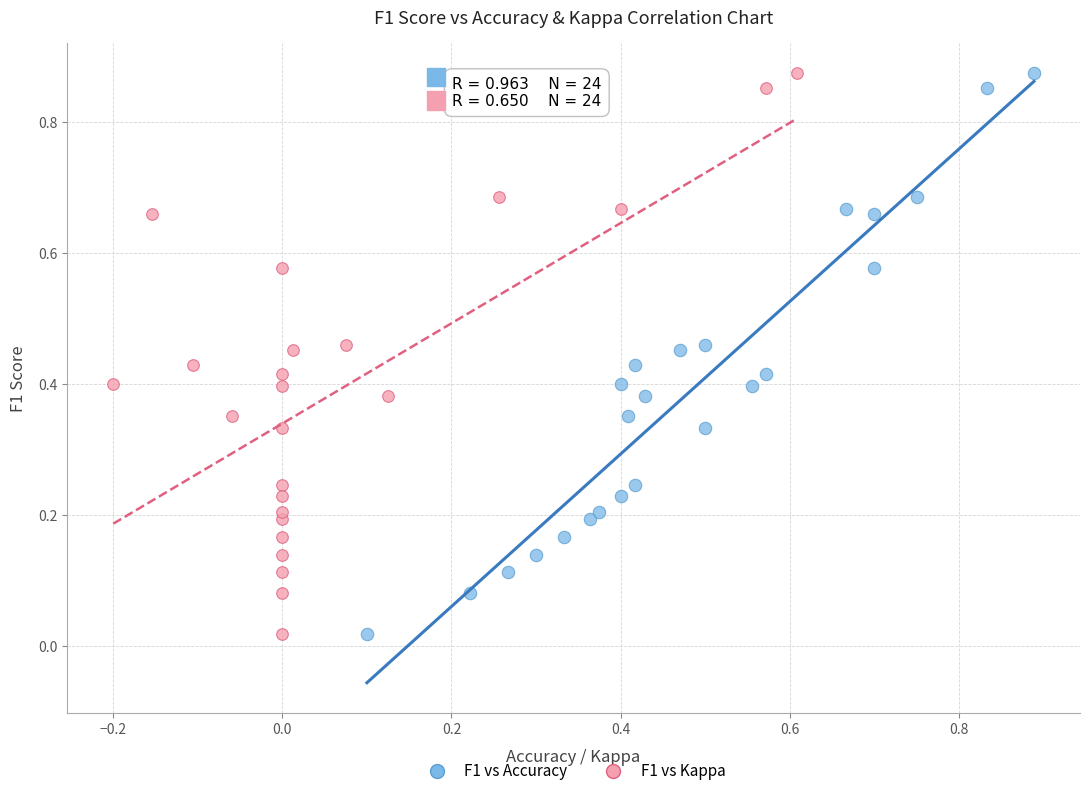

What are all the series names shown in the legend?

F1 vs Accuracy, F1 vs Kappa